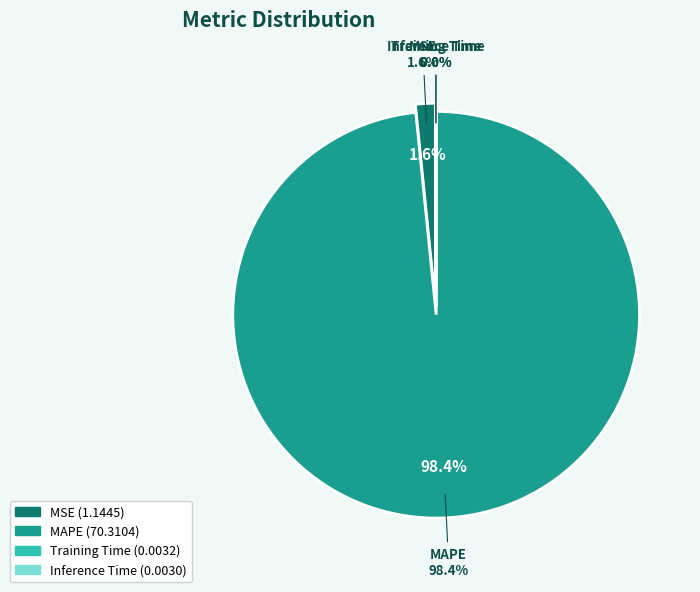

To the nearest percent, what is the average slice percentage?

25%